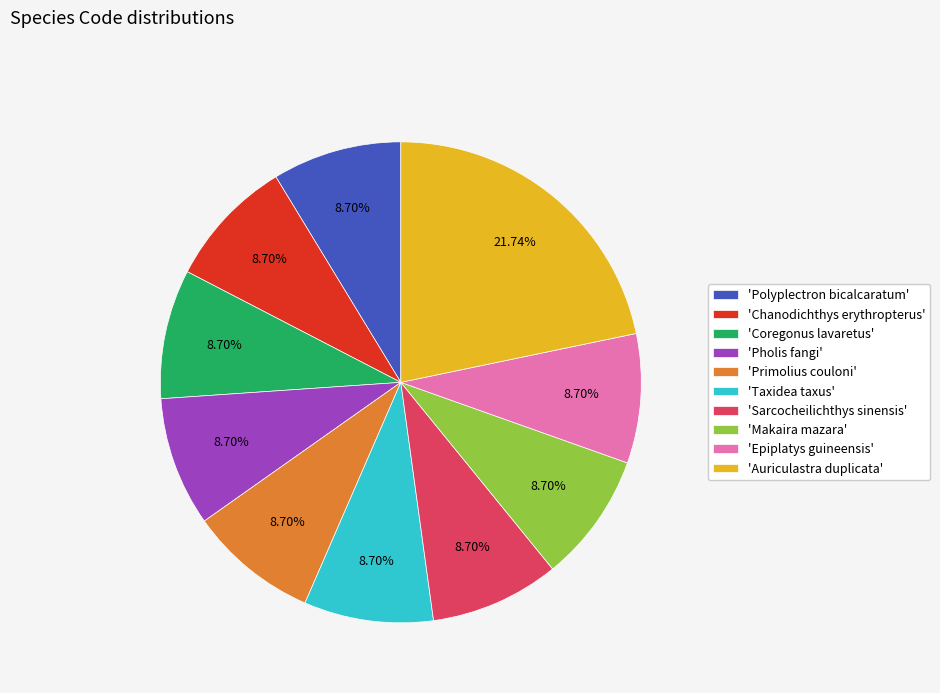

How many slices are in this pie chart?

10